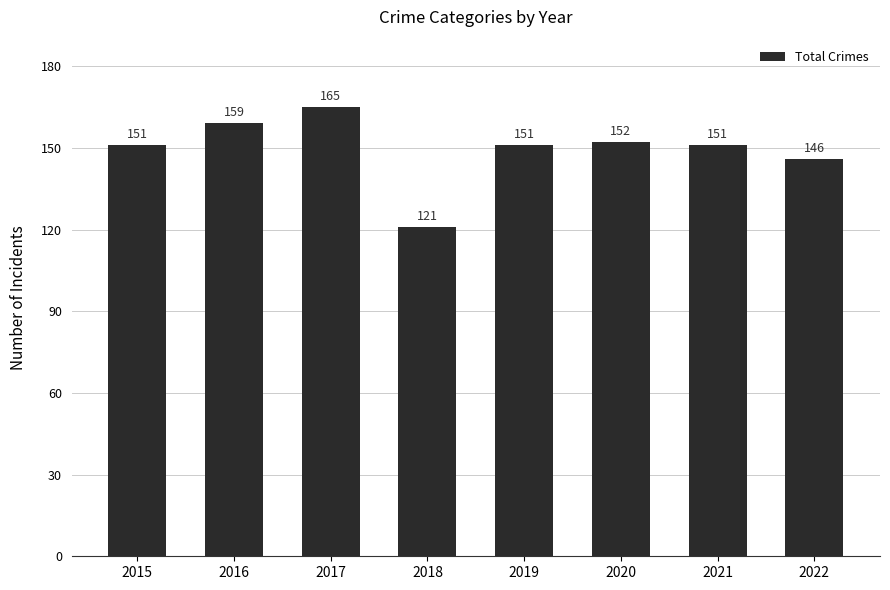

How many data points does each series have?

8